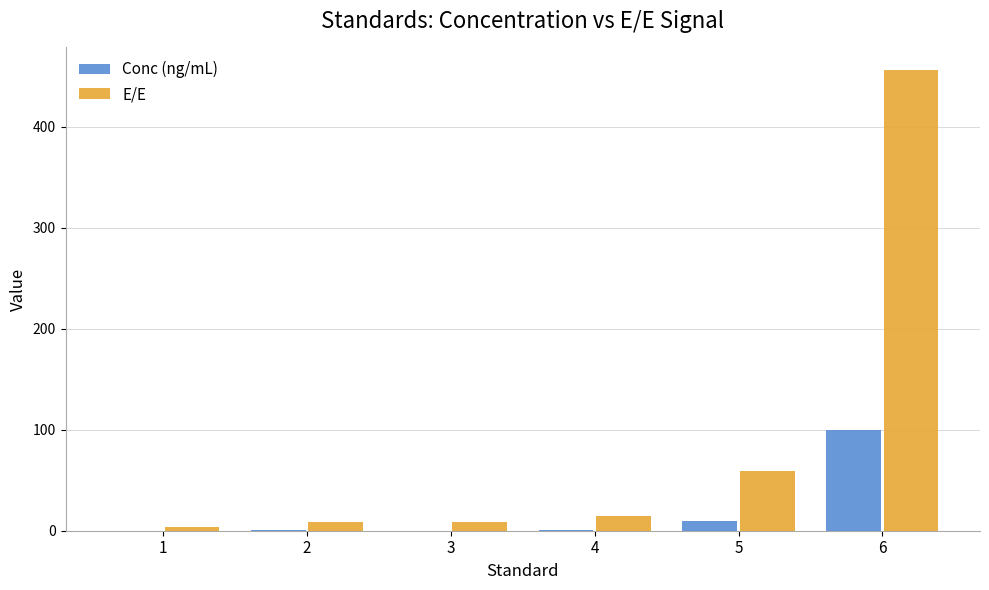

Which series changed the most between 3 and 5?

E/E